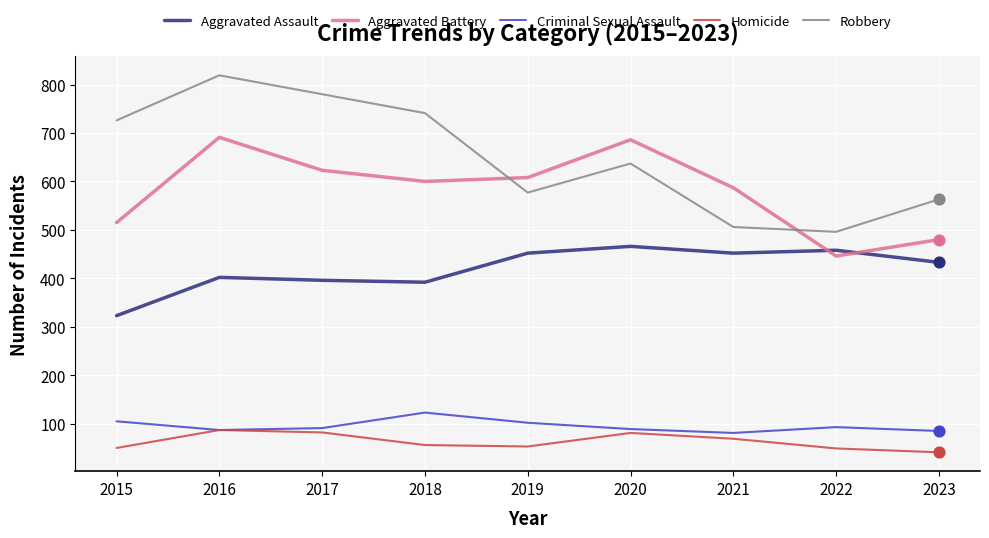

At which category is the sum across all series the highest?

2016